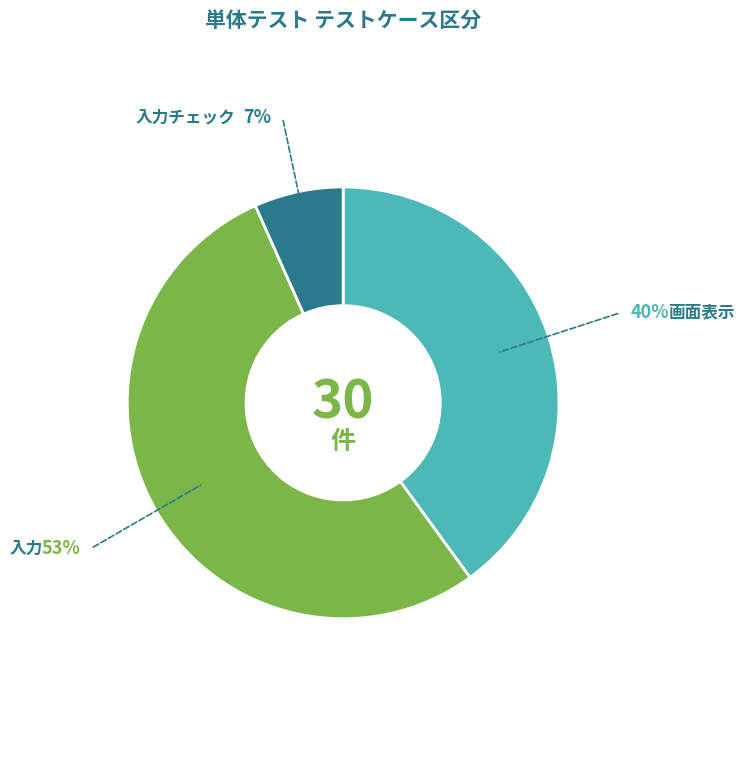

To the nearest percent, what is the difference between the largest and smallest slice percentages?

47%